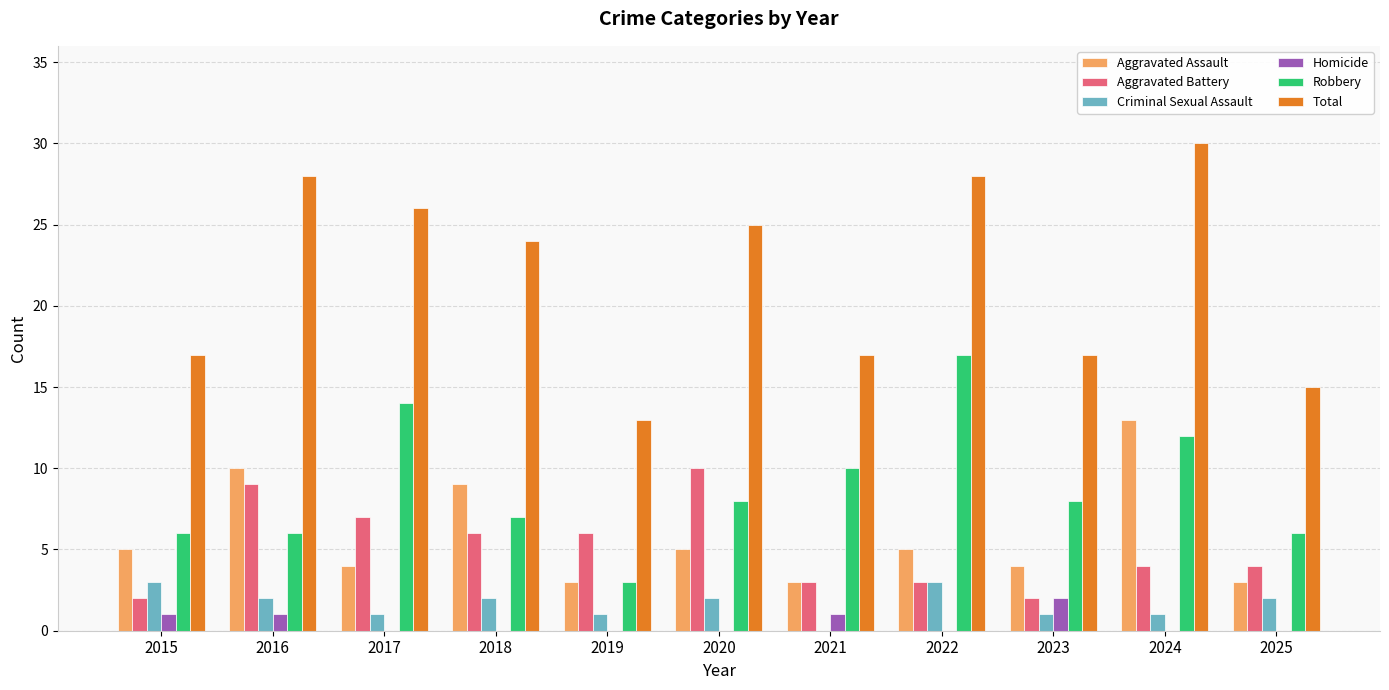

What value does the Aggravated Battery series have at 2020?

10